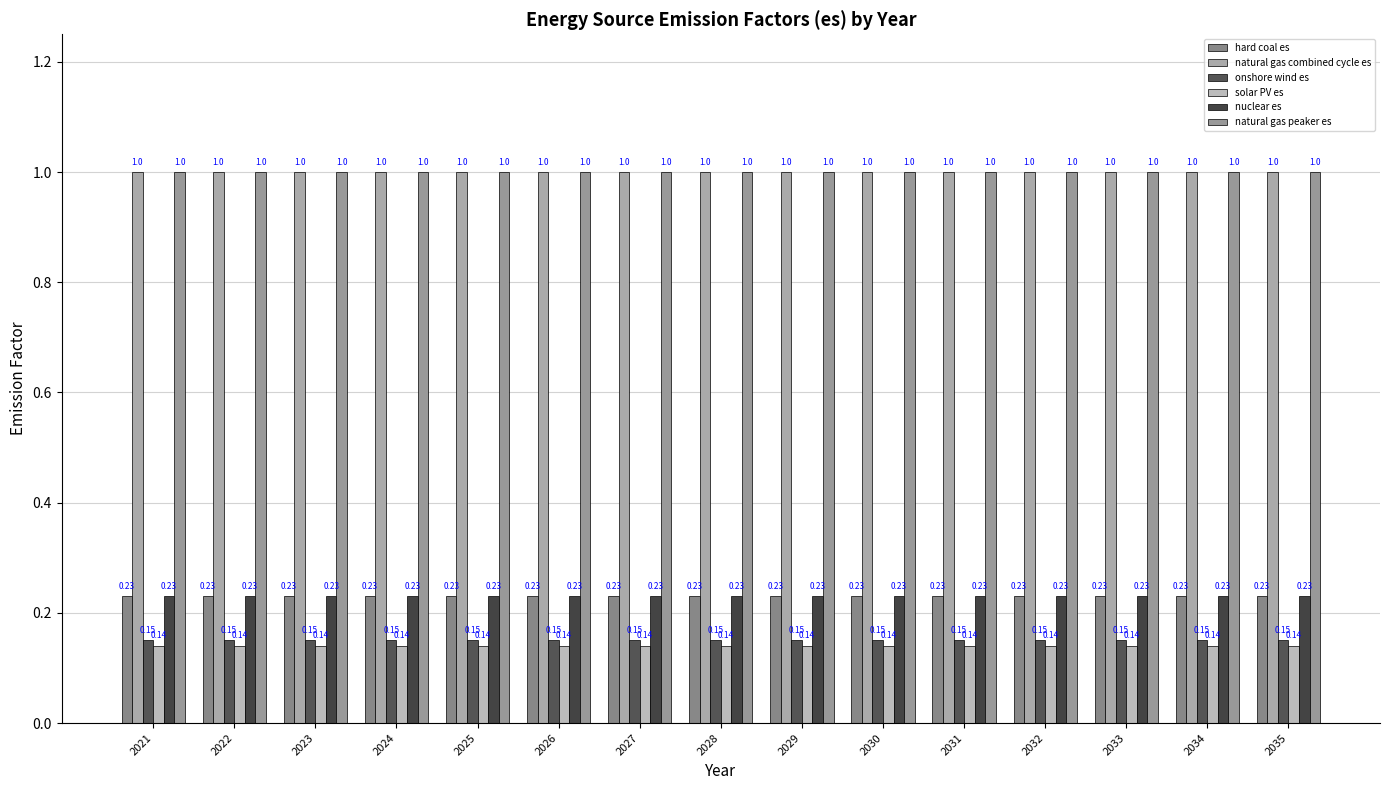

How many bars are there in each group?

6